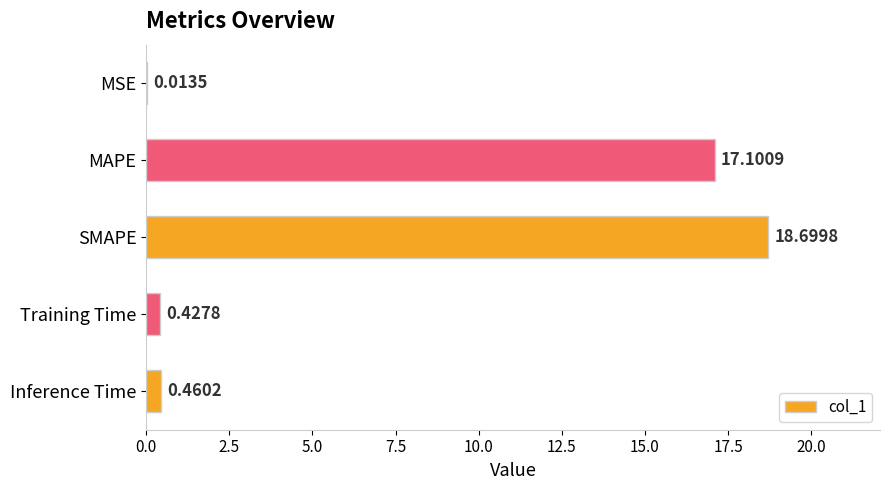

What is the average value?

7.3